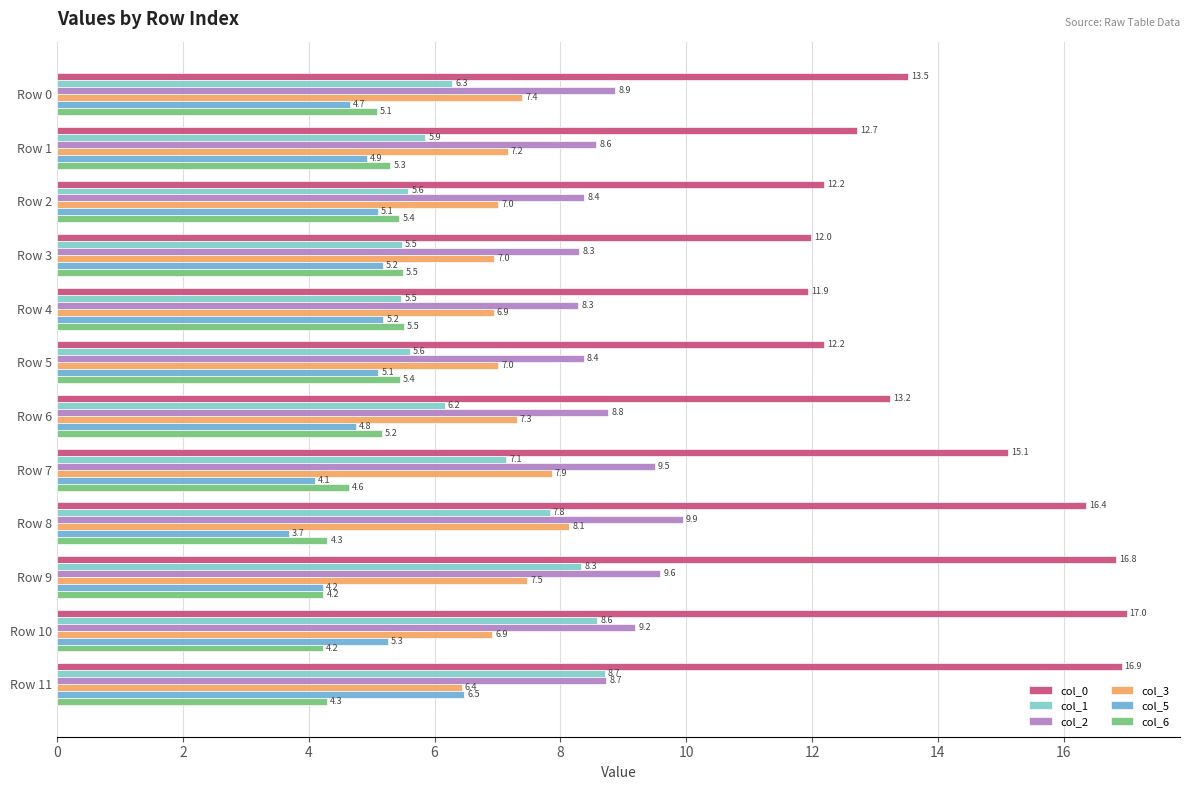

Which label corresponds to the smallest value in the chart?

Row 8